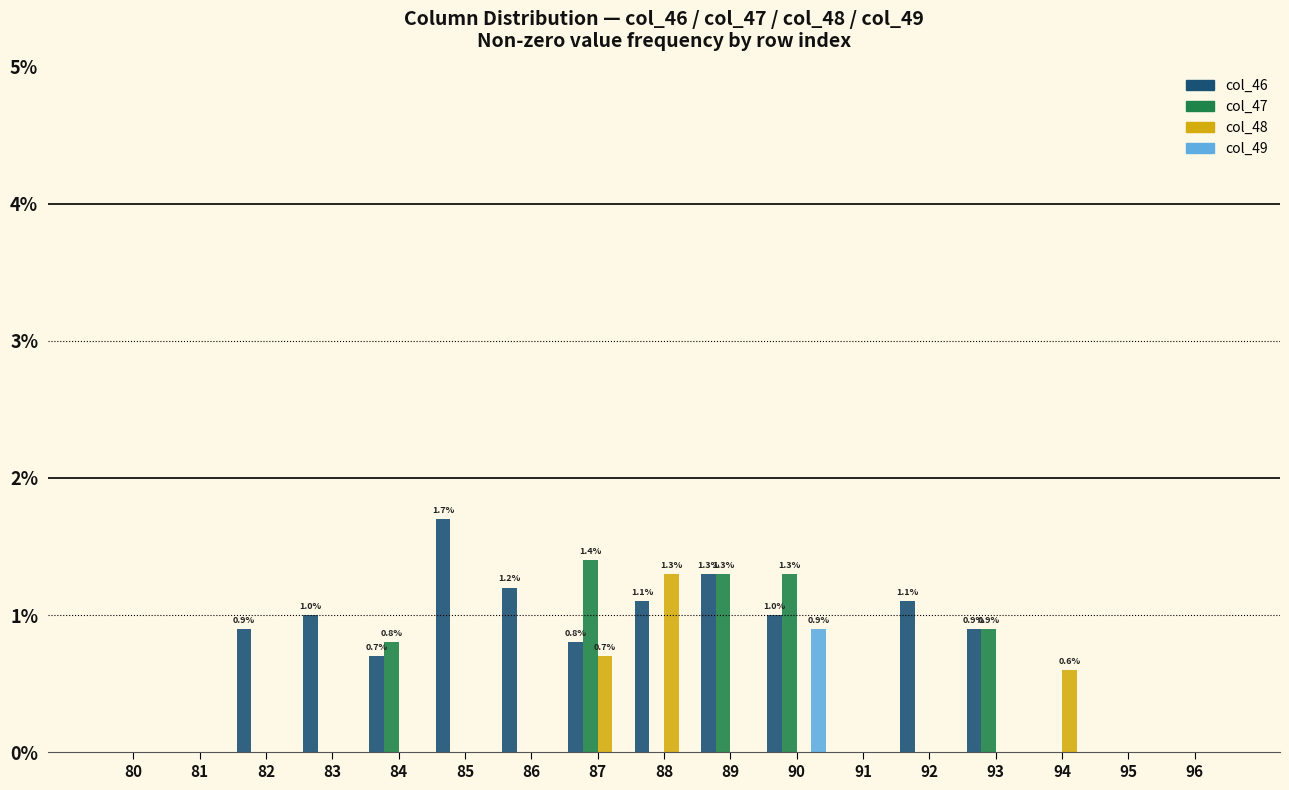

What is the greatest value displayed?

1.7